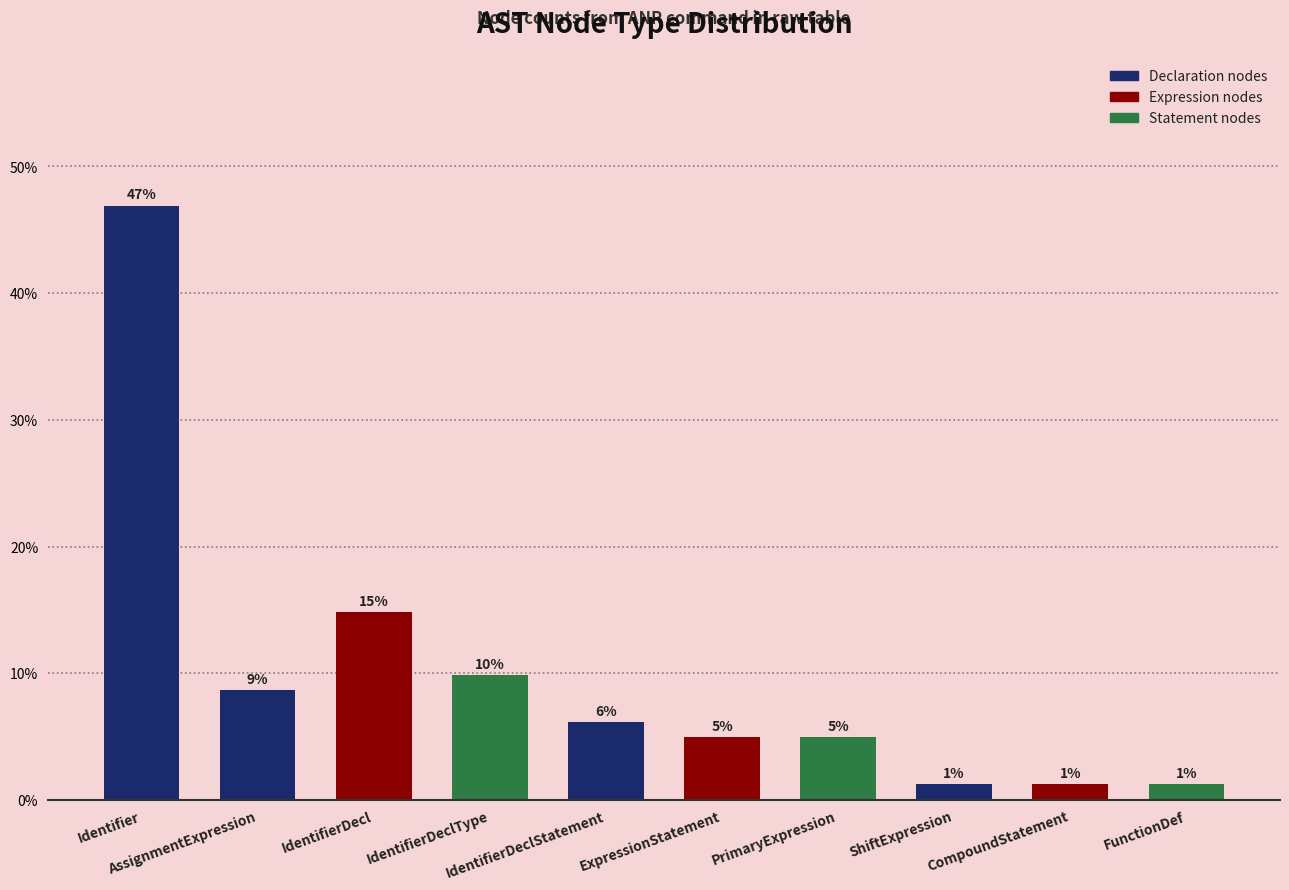

Reading right to left, transcribe all the data shown in this chart.

1.2	1.2	1.2	4.9	4.9	6.2	9.9	14.8	8.6	46.9